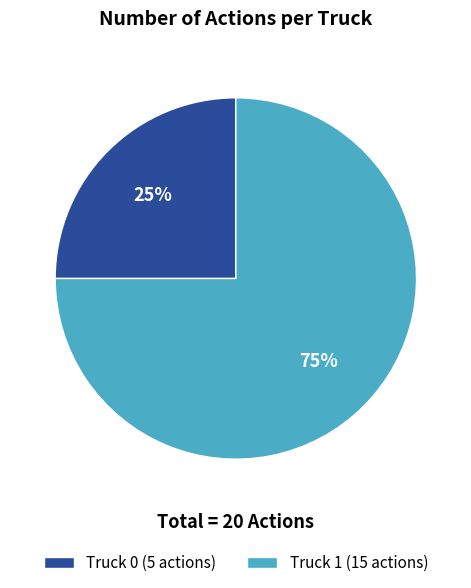

Which category has the biggest portion of the pie?

Truck 1